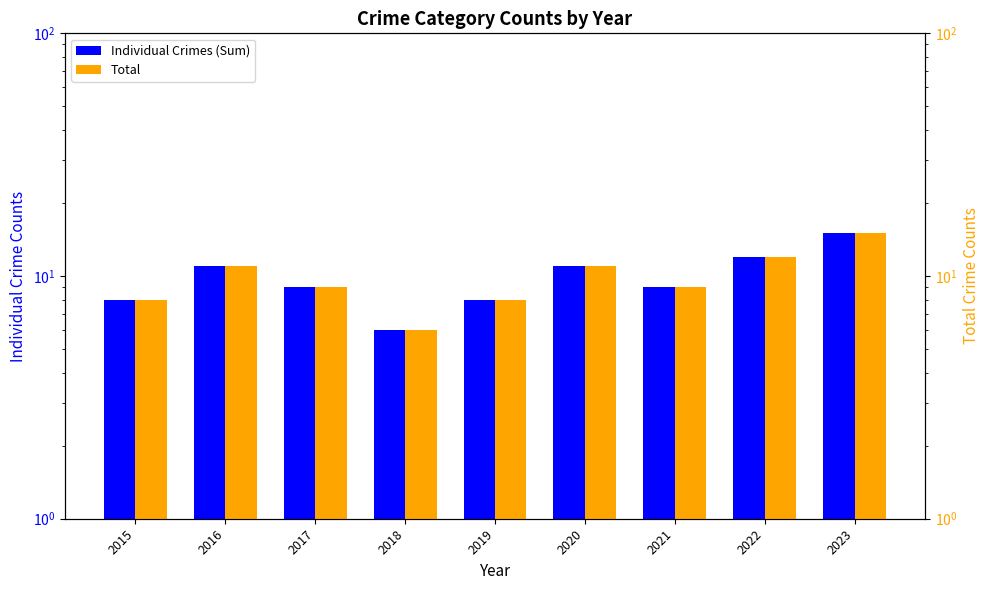

Rank the series by their maximum value, from lowest to highest.

Individual Crimes (Sum), Total